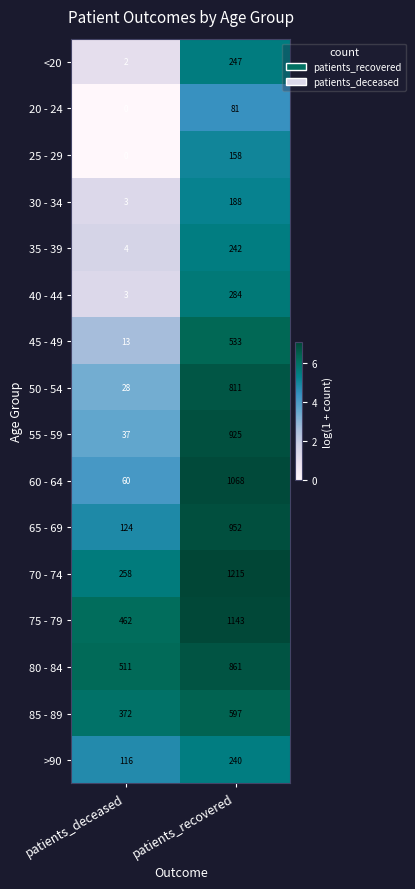

Rank the series by their maximum value, from highest to lowest.

70 - 74, 75 - 79, 60 - 64, 65 - 69, 55 - 59, 80 - 84, 50 - 54, 85 - 89, 45 - 49, 40 - 44, <20, 35 - 39, >90, 30 - 34, 25 - 29, 20 - 24